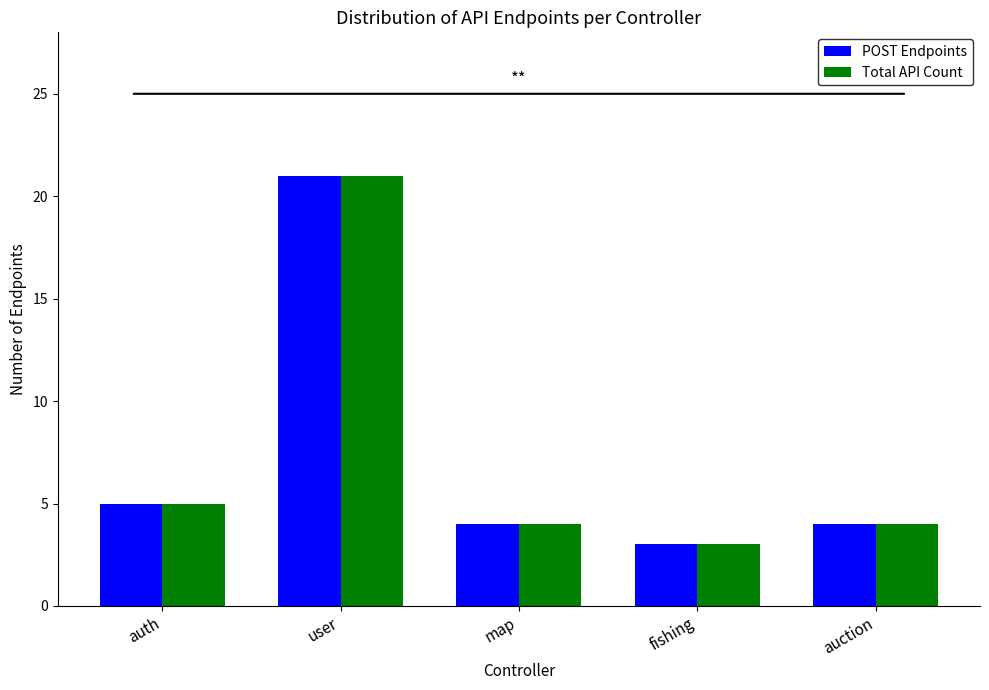

Where is Total API Count nearest to the value 12?

auth